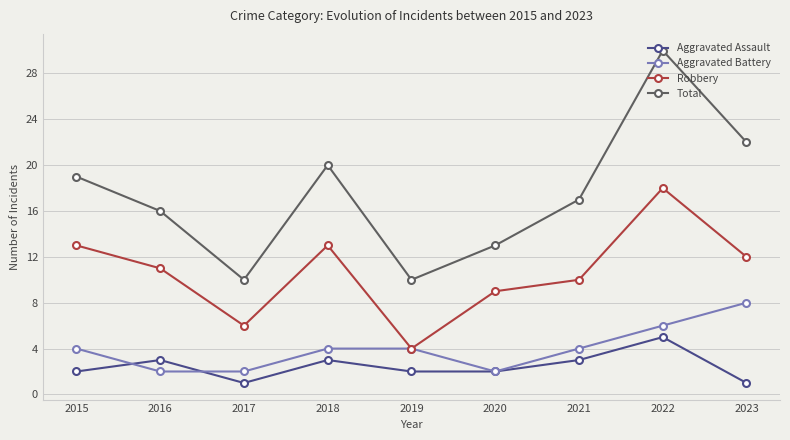

What is the difference between the highest and lowest values at 2017?

9